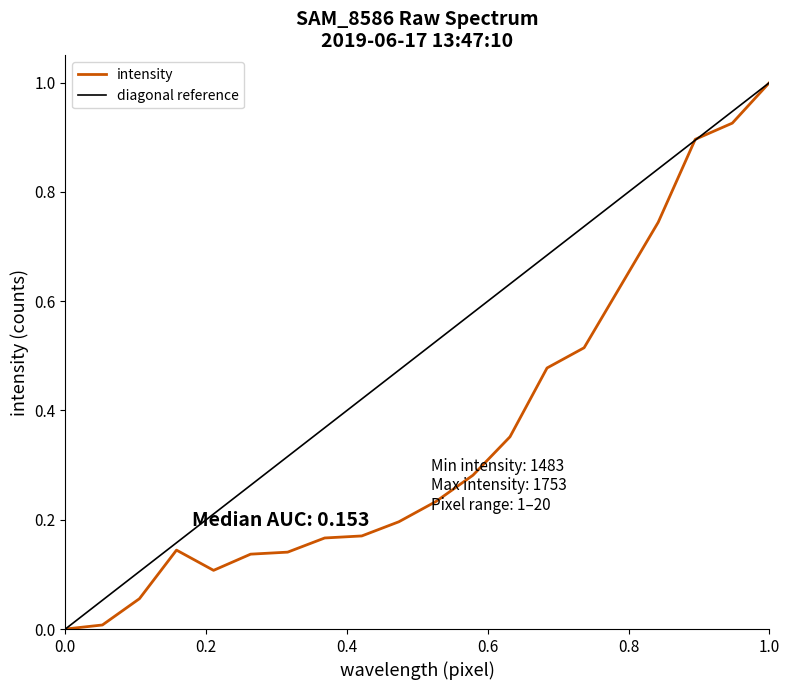

At which label does intensity reach its peak?

1.0